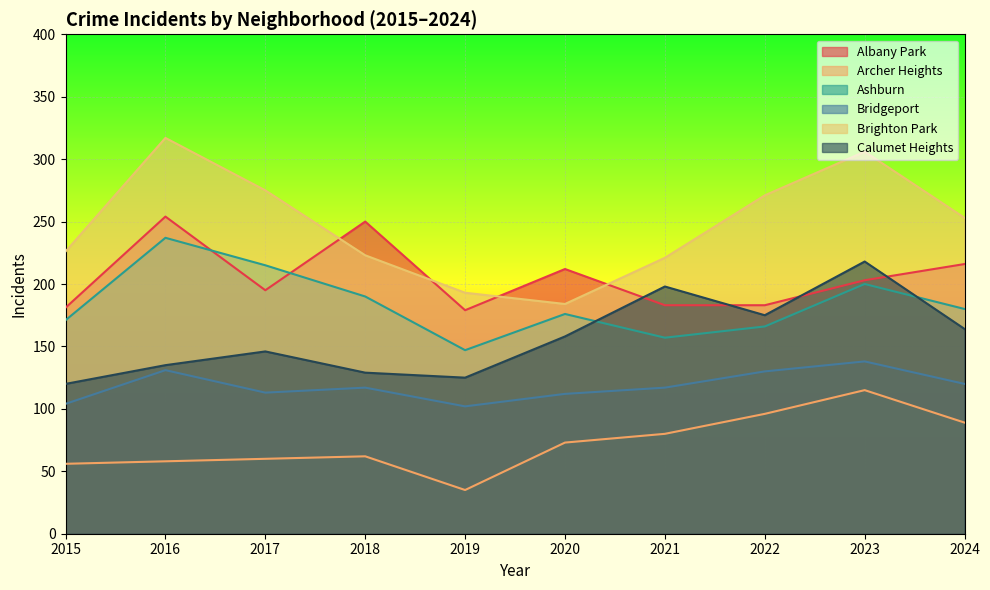

Reading left to right, list all the values displayed in this chart.

Albany Park: 2015=181	2016=254	2017=195	2018=250	2019=179	2020=212	2021=183	2022=183	2023=203	2024=216
Archer Heights: 2015=56	2016=58	2017=60	2018=62	2019=35	2020=73	2021=80	2022=96	2023=115	2024=89
Ashburn: 2015=171	2016=237	2017=215	2018=190	2019=147	2020=176	2021=157	2022=166	2023=200	2024=180
Bridgeport: 2015=104	2016=131	2017=113	2018=117	2019=102	2020=112	2021=117	2022=130	2023=138	2024=120
Brighton Park: 2015=226	2016=317	2017=275	2018=223	2019=193	2020=184	2021=221	2022=271	2023=306	2024=253
Calumet Heights: 2015=120	2016=135	2017=146	2018=129	2019=125	2020=158	2021=198	2022=175	2023=218	2024=164